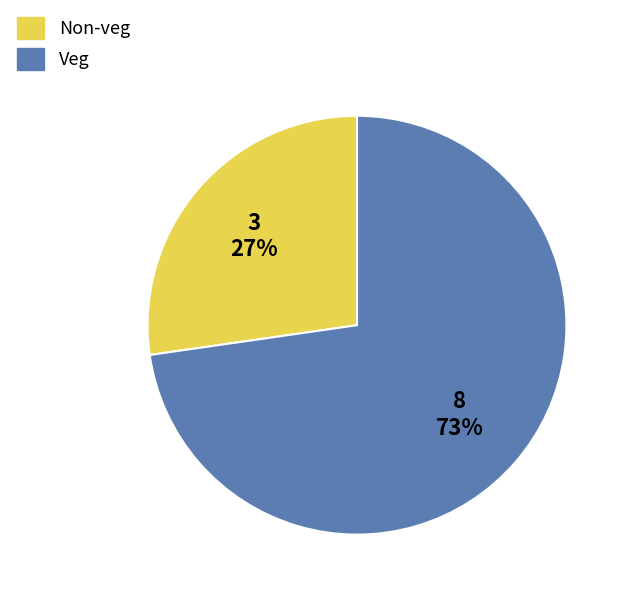

Is the sum of Non-veg and Veg greater than half?

Yes